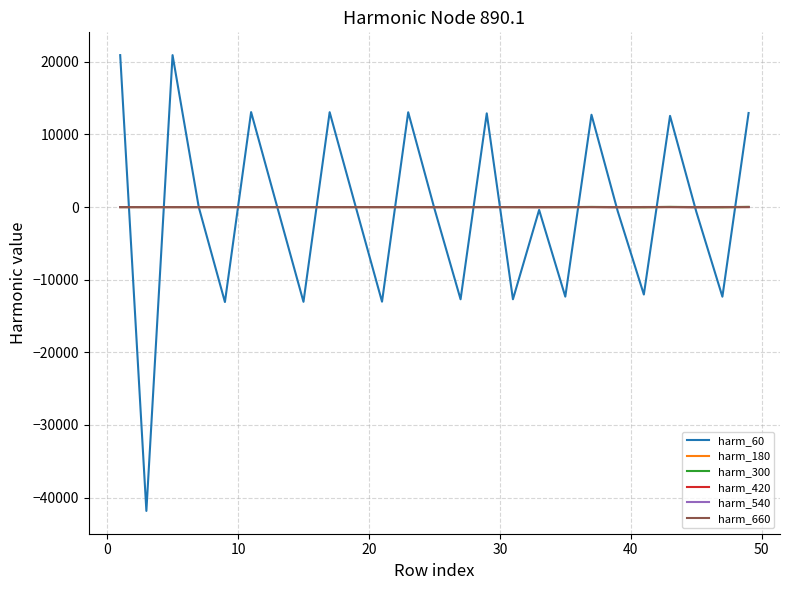

Which series has the largest range (max minus min)?

harm_60